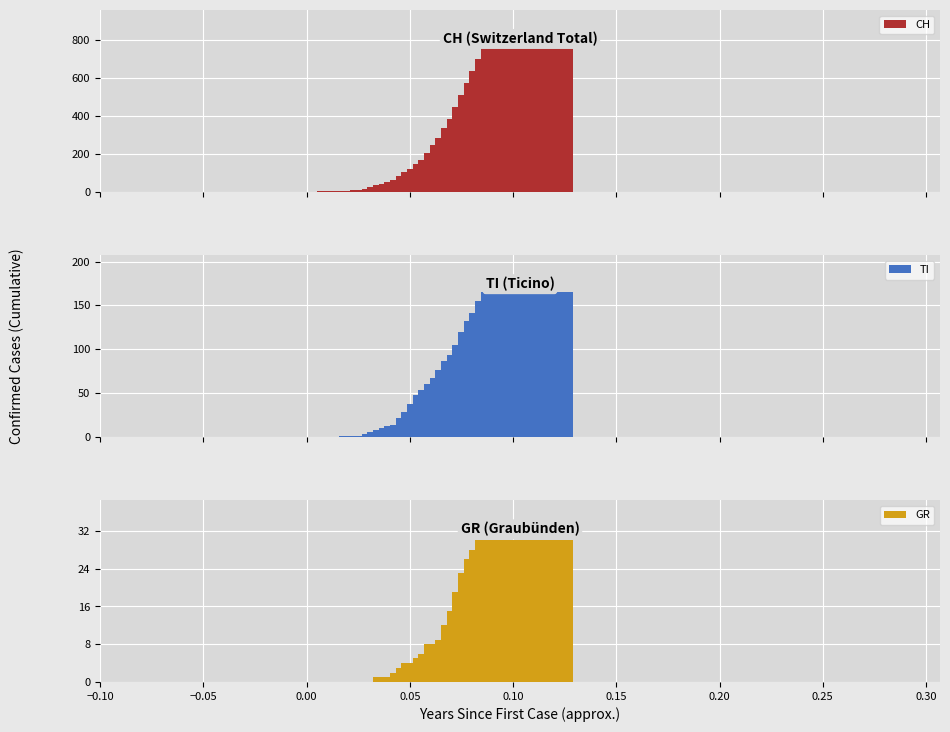

What is the highest value of the TI series?

165